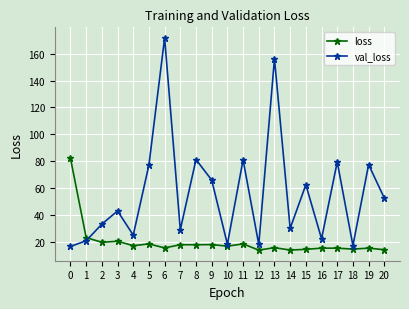

True or false: loss has a value of 15.1 at 16.

True